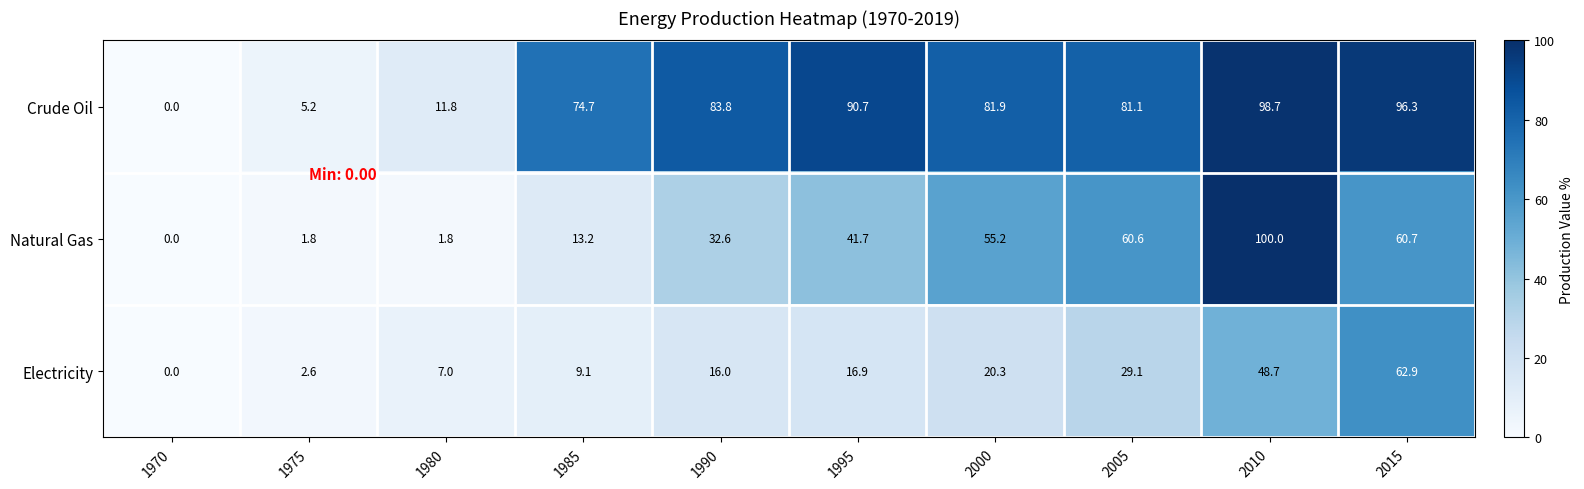

Reading left to right, what are all the values shown in this chart?

Crude Oil: 0.0	5.2	11.8	74.7	83.8	90.7	81.9	81.1	98.7	96.3
Natural Gas: 0.0	1.8	1.8	13.2	32.6	41.7	55.2	60.6	100.0	60.7
Electricity: 0.0	2.6	7.0	9.1	16.0	16.9	20.3	29.1	48.7	62.9